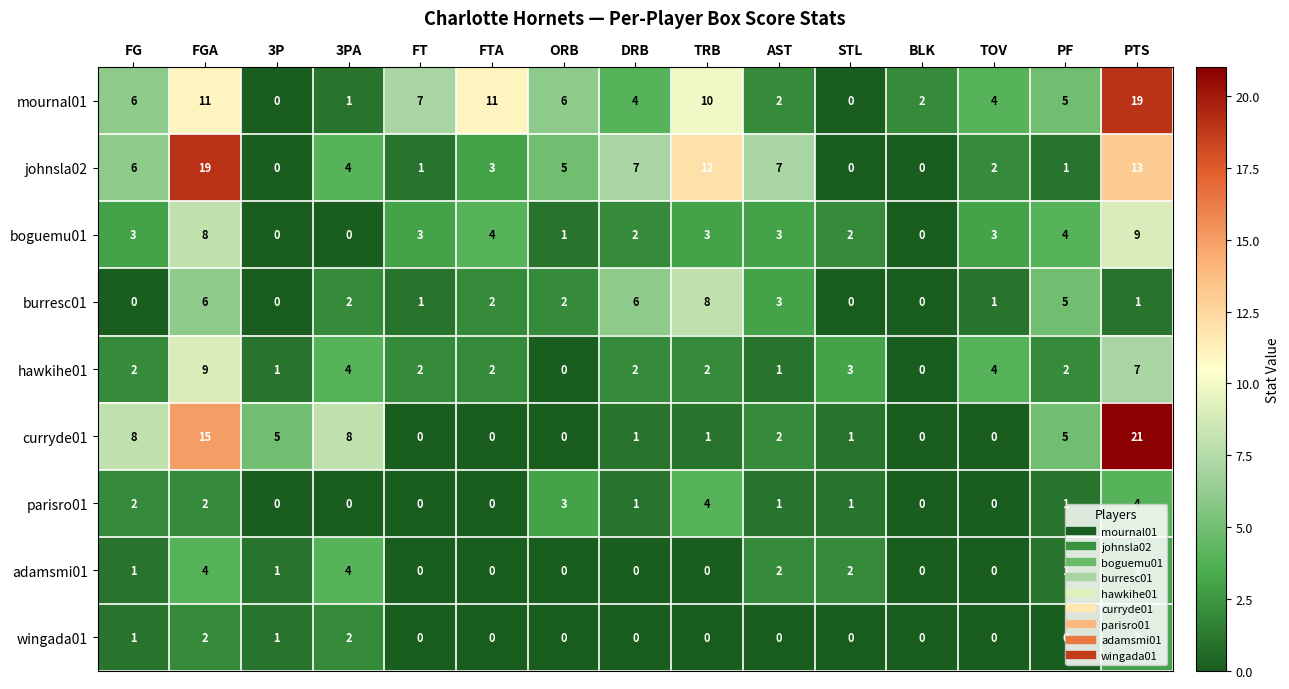

What is the difference between the maximum and second lowest values in the parisro01 series?

4